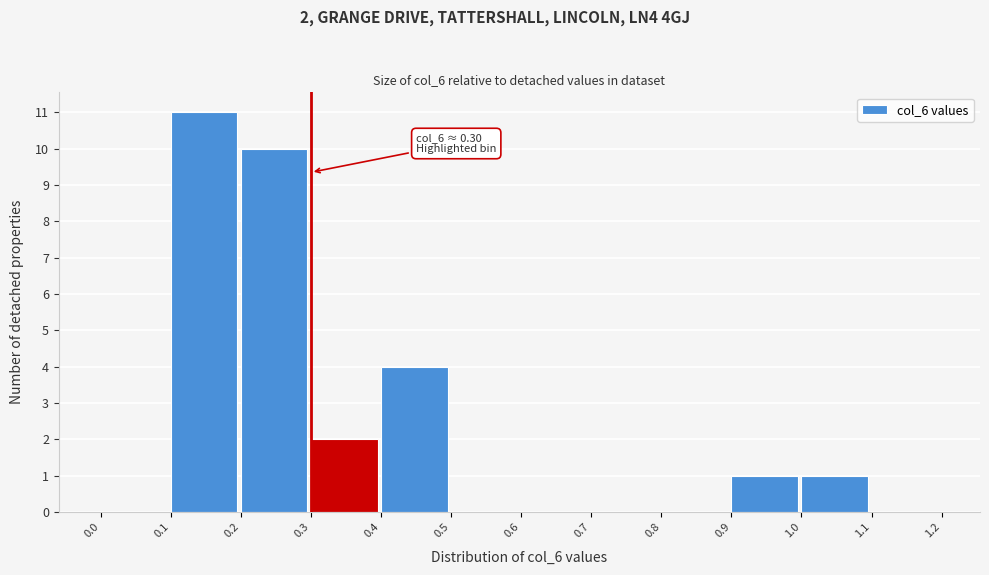

Which range on the x-axis has the tallest bar?

0.1 to 0.2